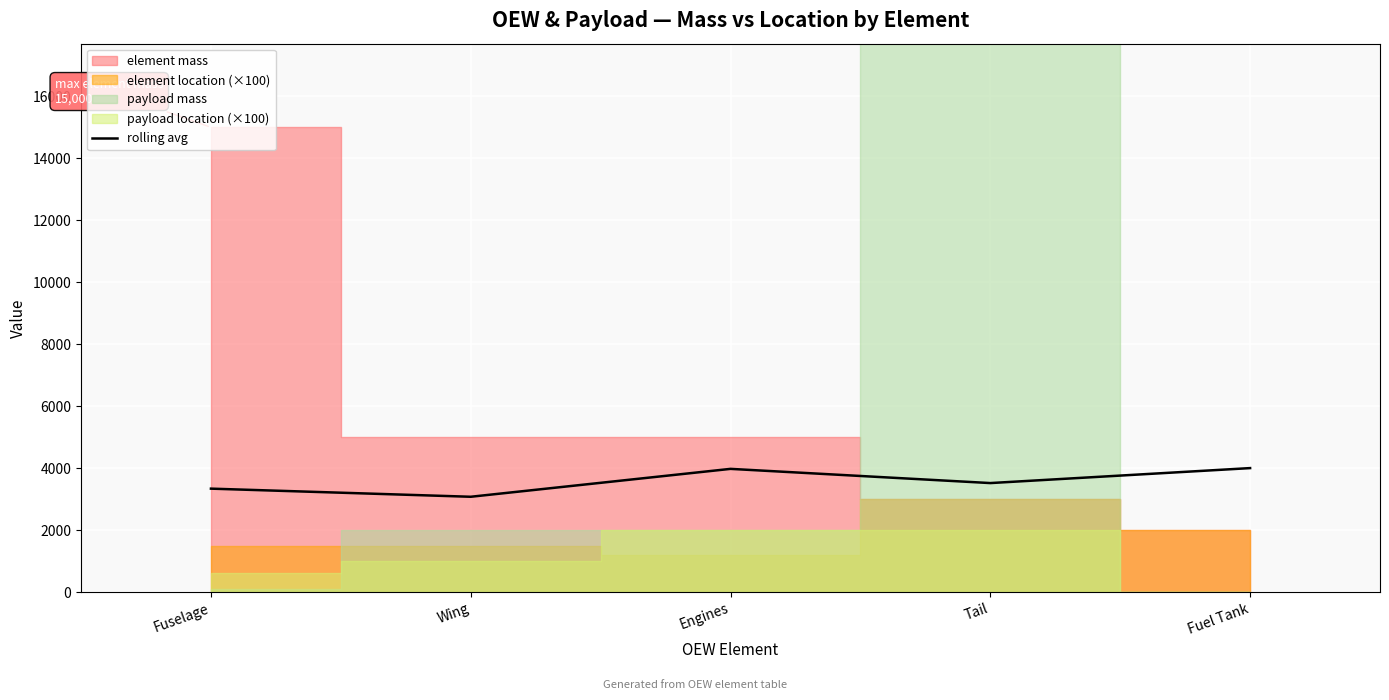

True or false: the data shows 3975.0 at Engines.

True